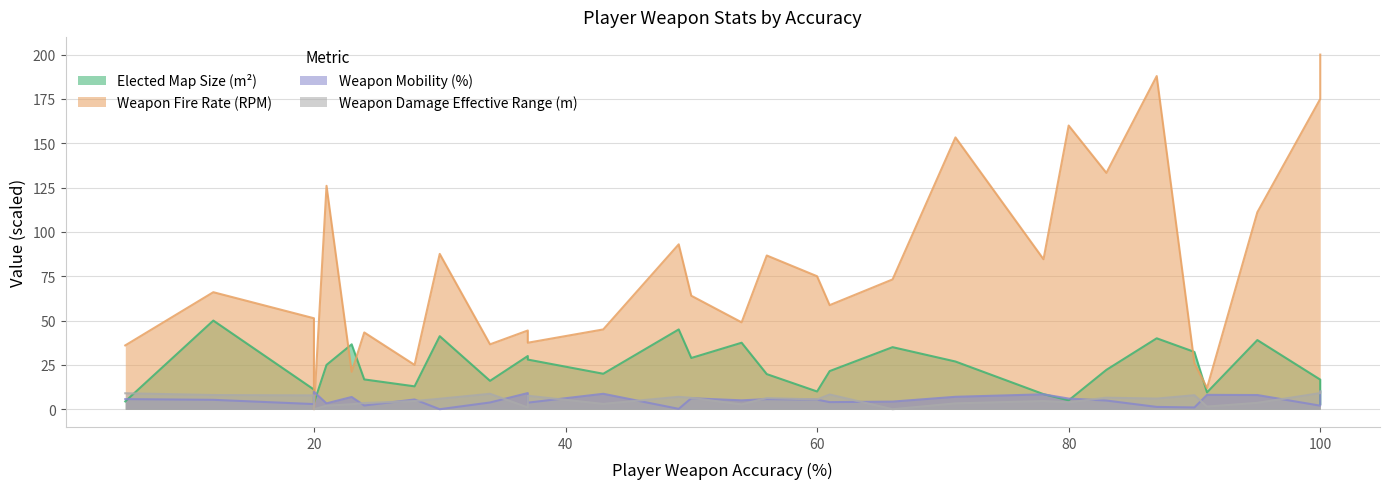

The value of Weapon Damage Effective Range (m) at 34 is 8.7. True or false?

True